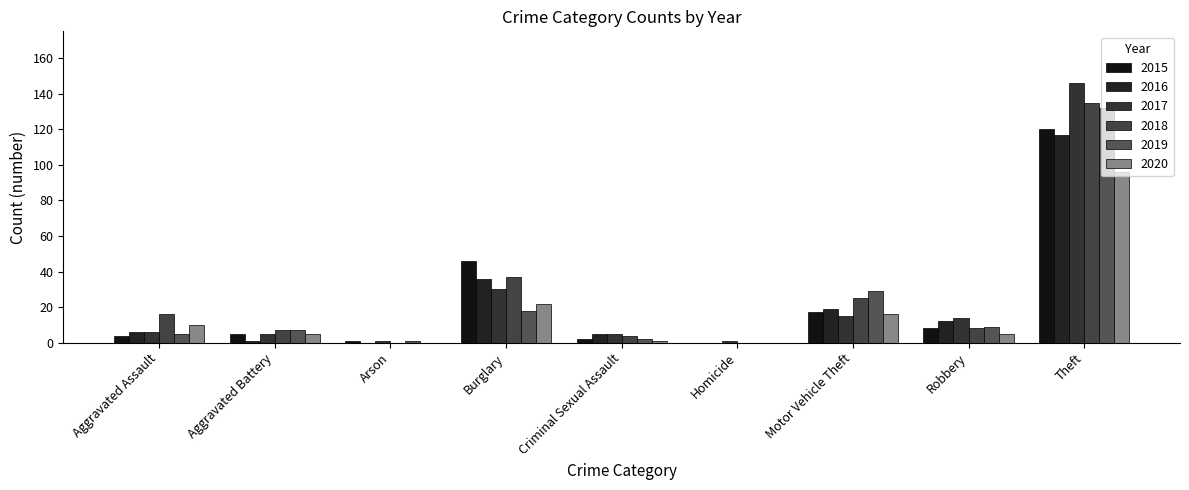

What is the average value of the 2019 series?

23